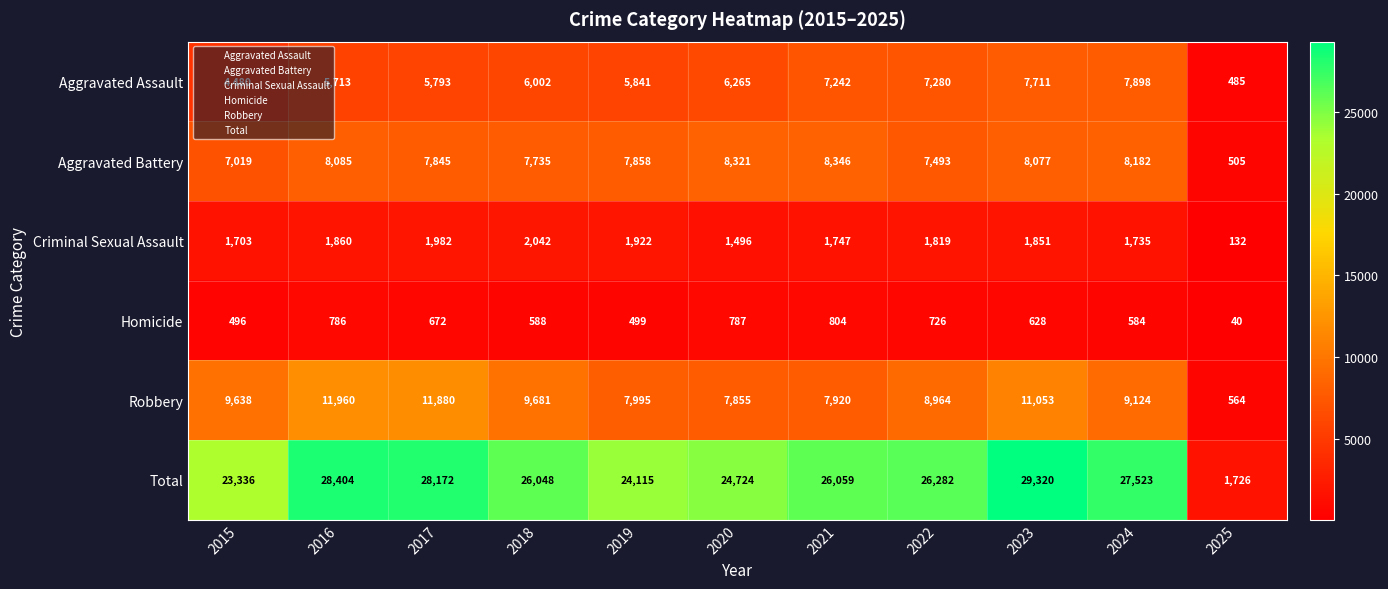

The Criminal Sexual Assault series shows 2654 at 2017. True or false?

False